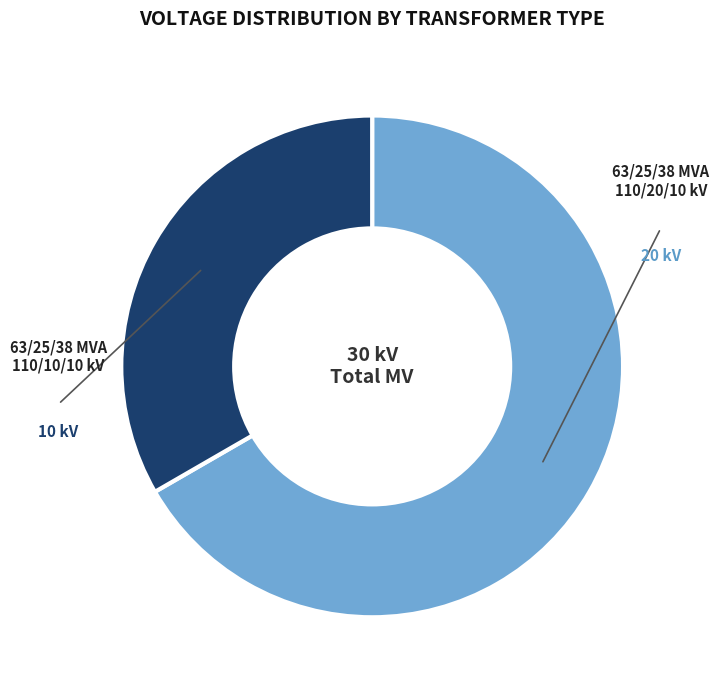

Count the number of slices in the pie.

2